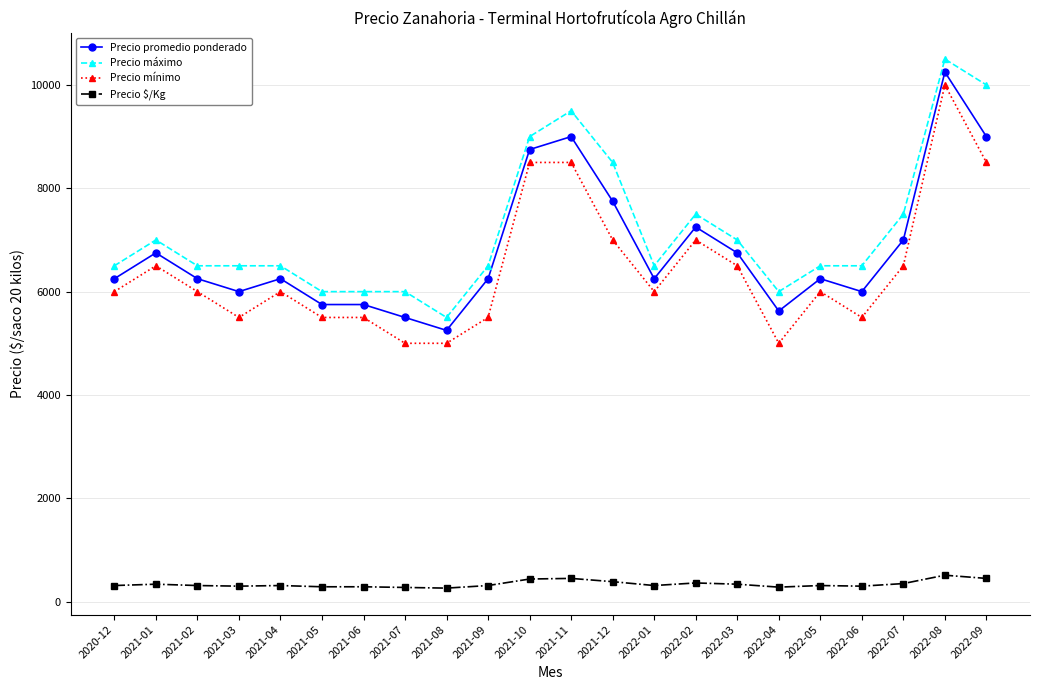

At how many categories does at least one series exceed 8575?

4